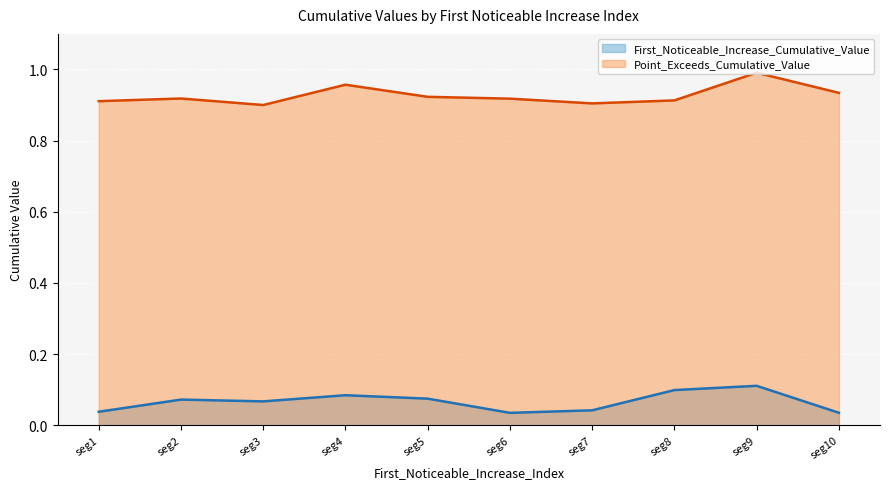

Does the chart display data point markers on the line(s)?

No